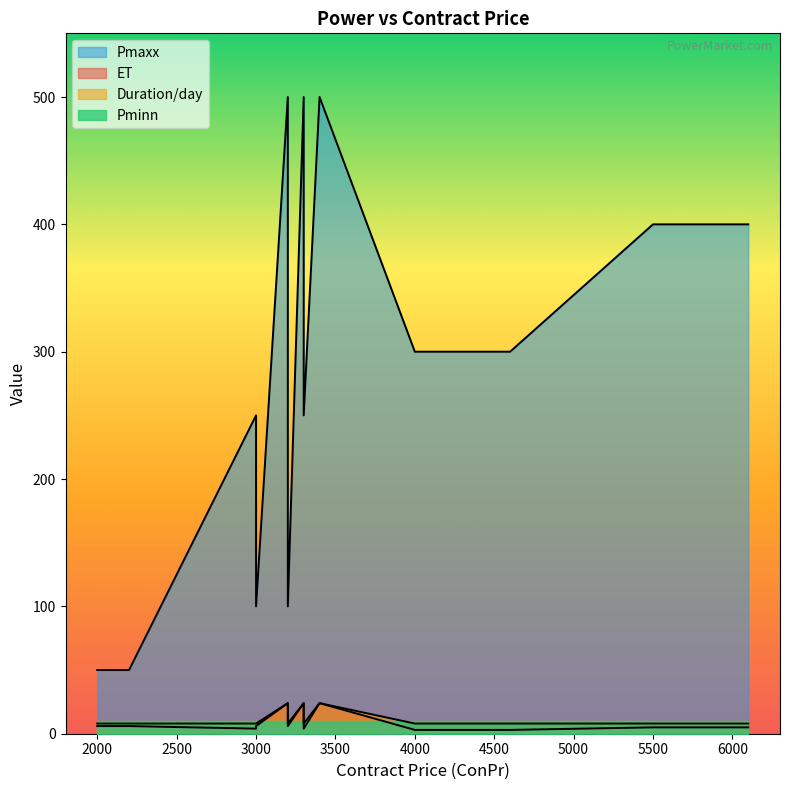

Does the chart display data point markers on the line(s)?

No